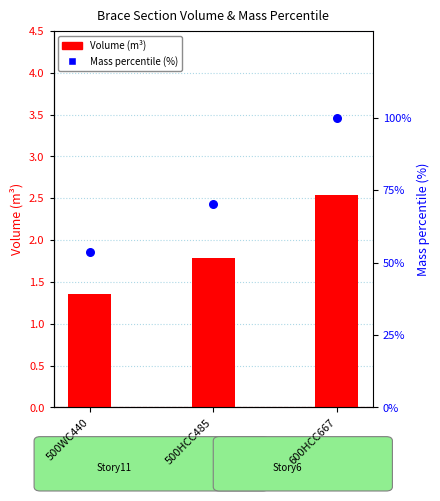

Which series has the widest spread of Y values?

Mass percentile (%)